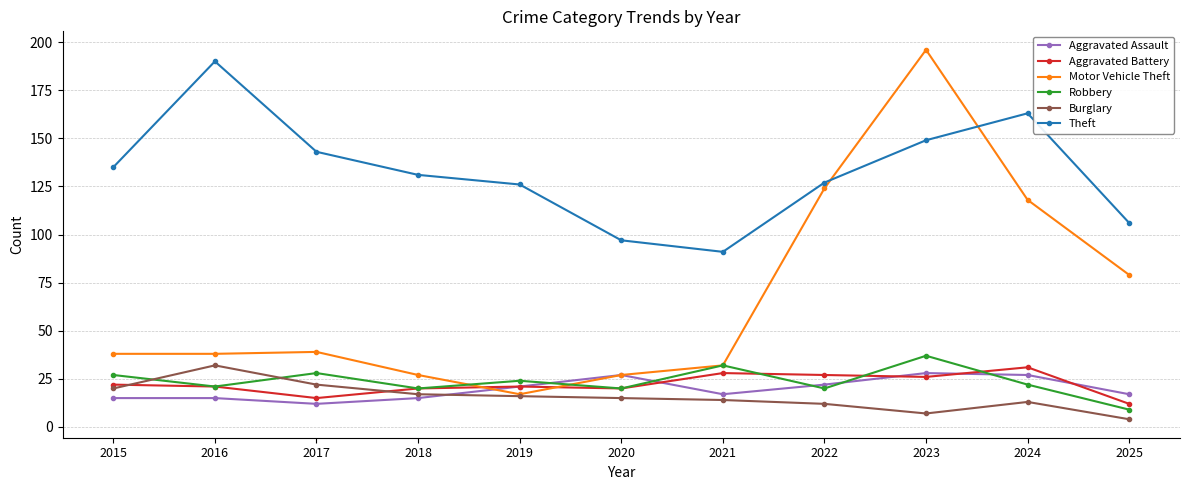

Reading right to left, list all the values displayed in this chart.

Aggravated Assault: 17	27	28	22	17	27	21	15	12	15	15
Aggravated Battery: 12	31	26	27	28	20	21	20	15	21	22
Motor Vehicle Theft: 79	118	196	124	32	27	17	27	39	38	38
Robbery: 9	22	37	20	32	20	24	20	28	21	27
Burglary: 4	13	7	12	14	15	16	17	22	32	20
Theft: 106	163	149	127	91	97	126	131	143	190	135